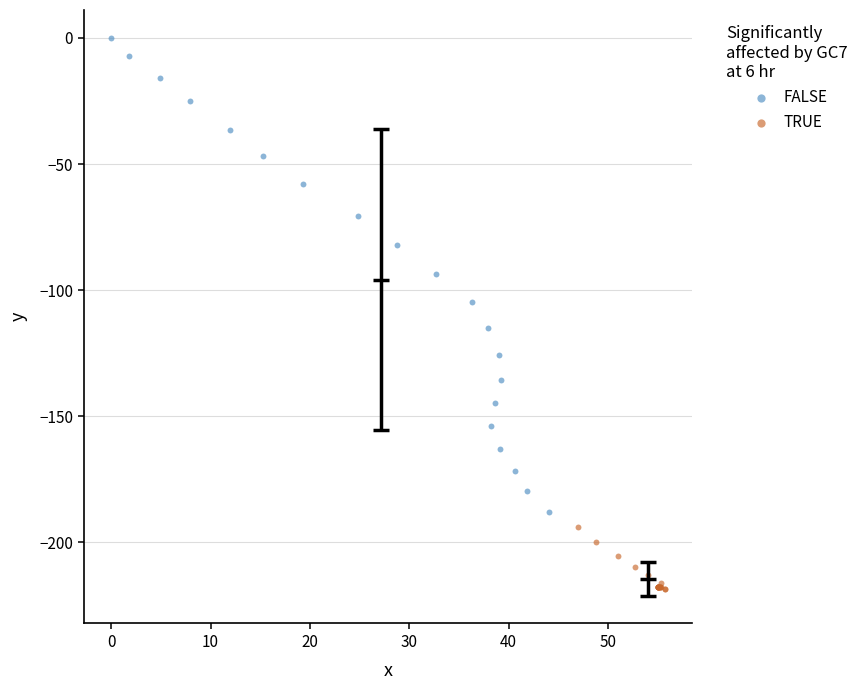

Which series has the widest spread of Y values?

FALSE